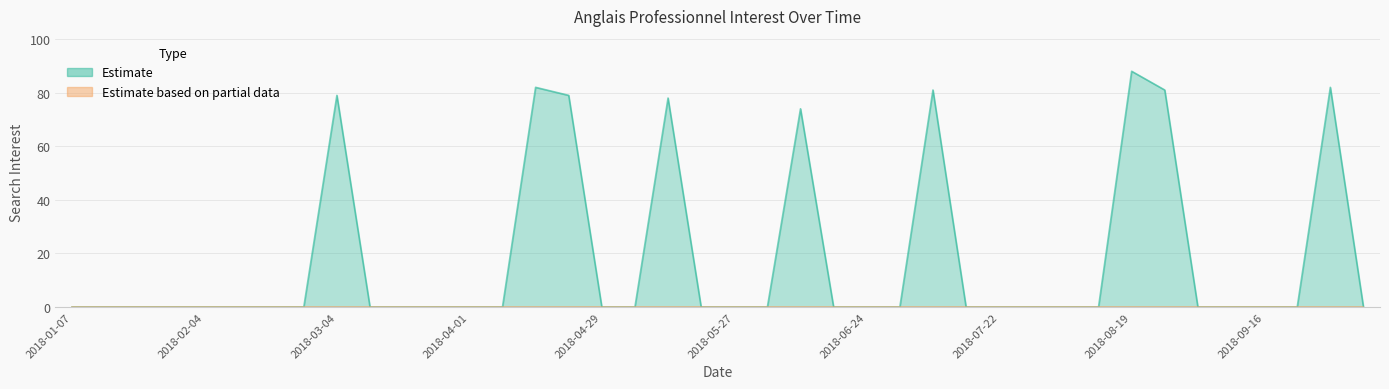

True or false: the data has more than 0 interior local peaks.

True